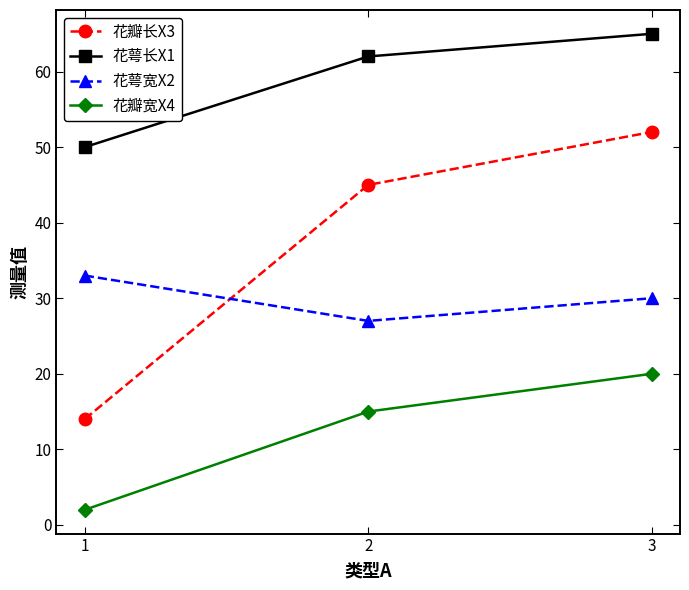

True or false: 花萼长X1 has a value of 98 at 2.

False